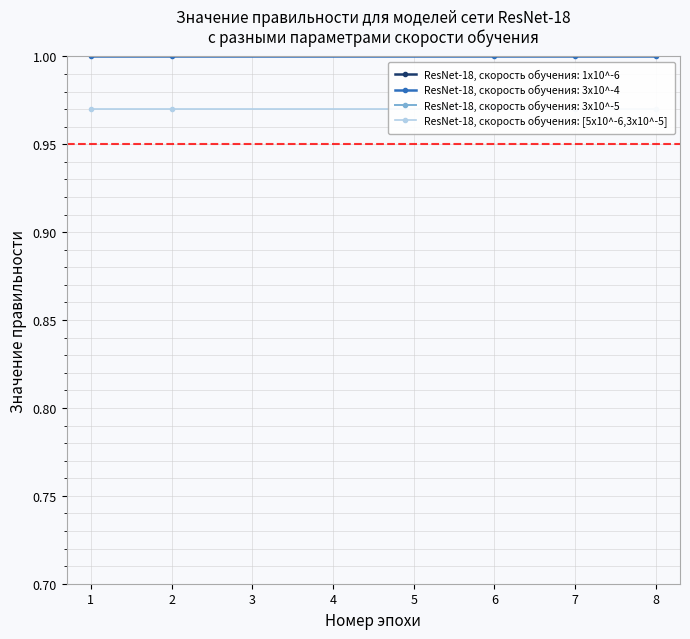

At which category is the sum across all series the highest?

4